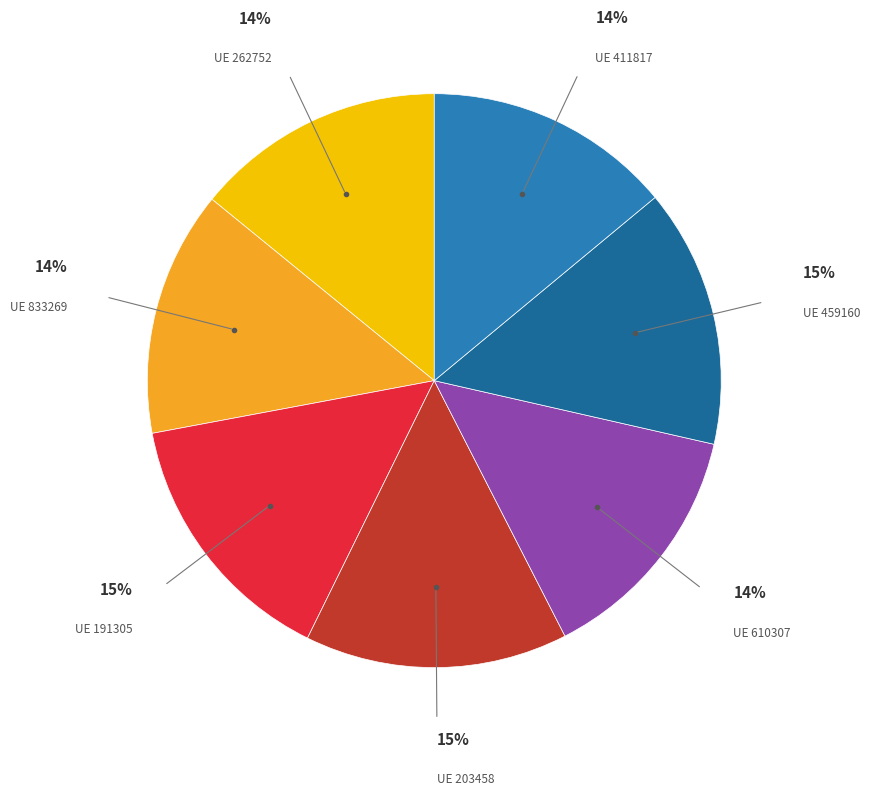

To the nearest percent, what is the average slice percentage?

14%